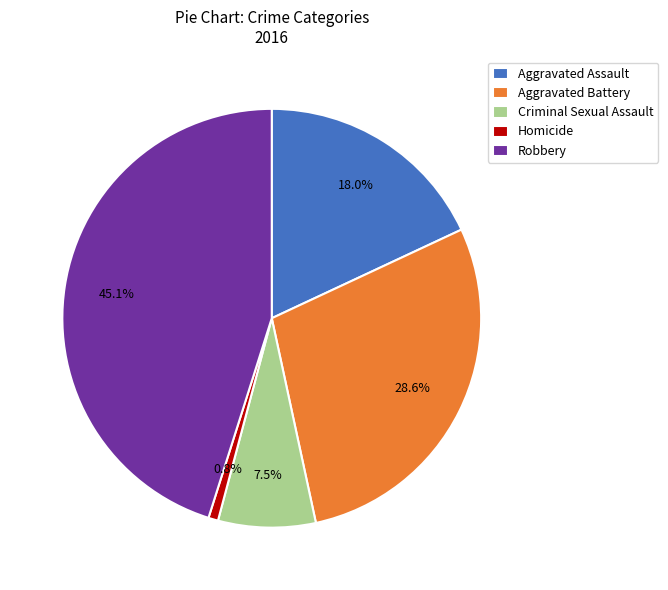

What portion of the pie excludes Robbery?

54.9%